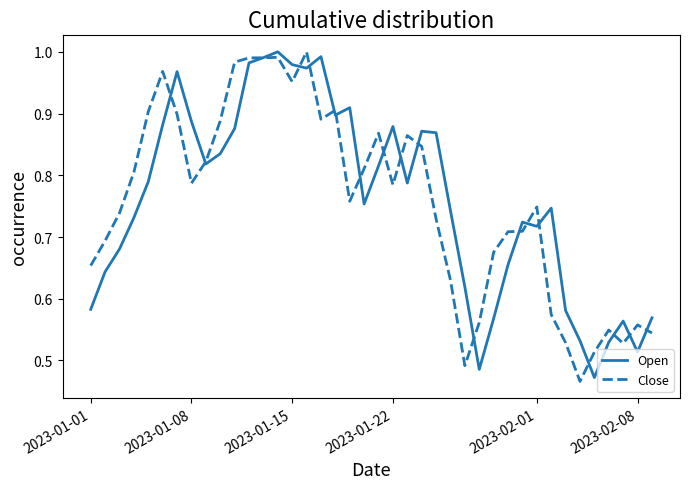

How many interior local peaks does the Open series have?

9